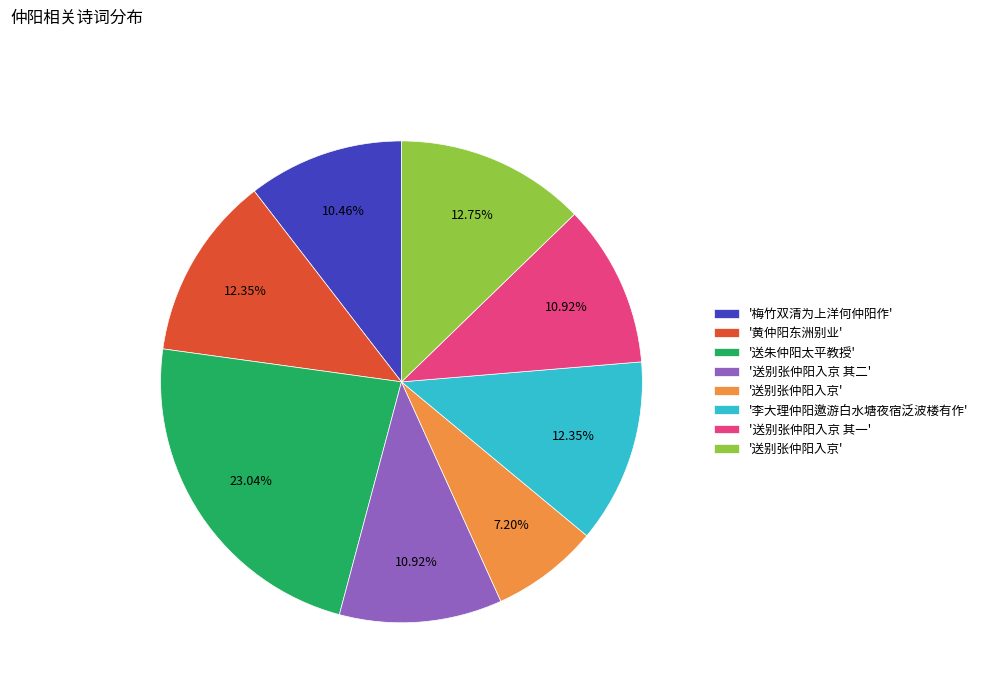

Is there any slice that represents more than half of the pie?

No